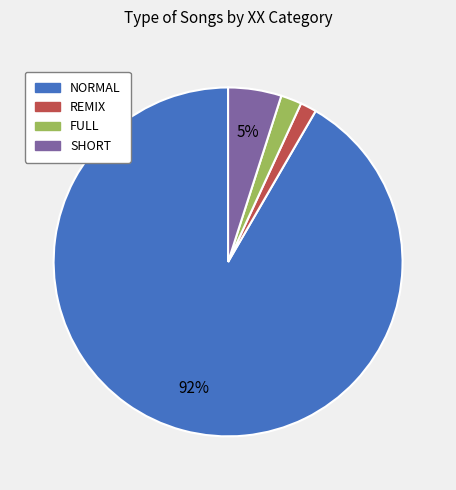

To the nearest percent, what is the average slice percentage?

25%